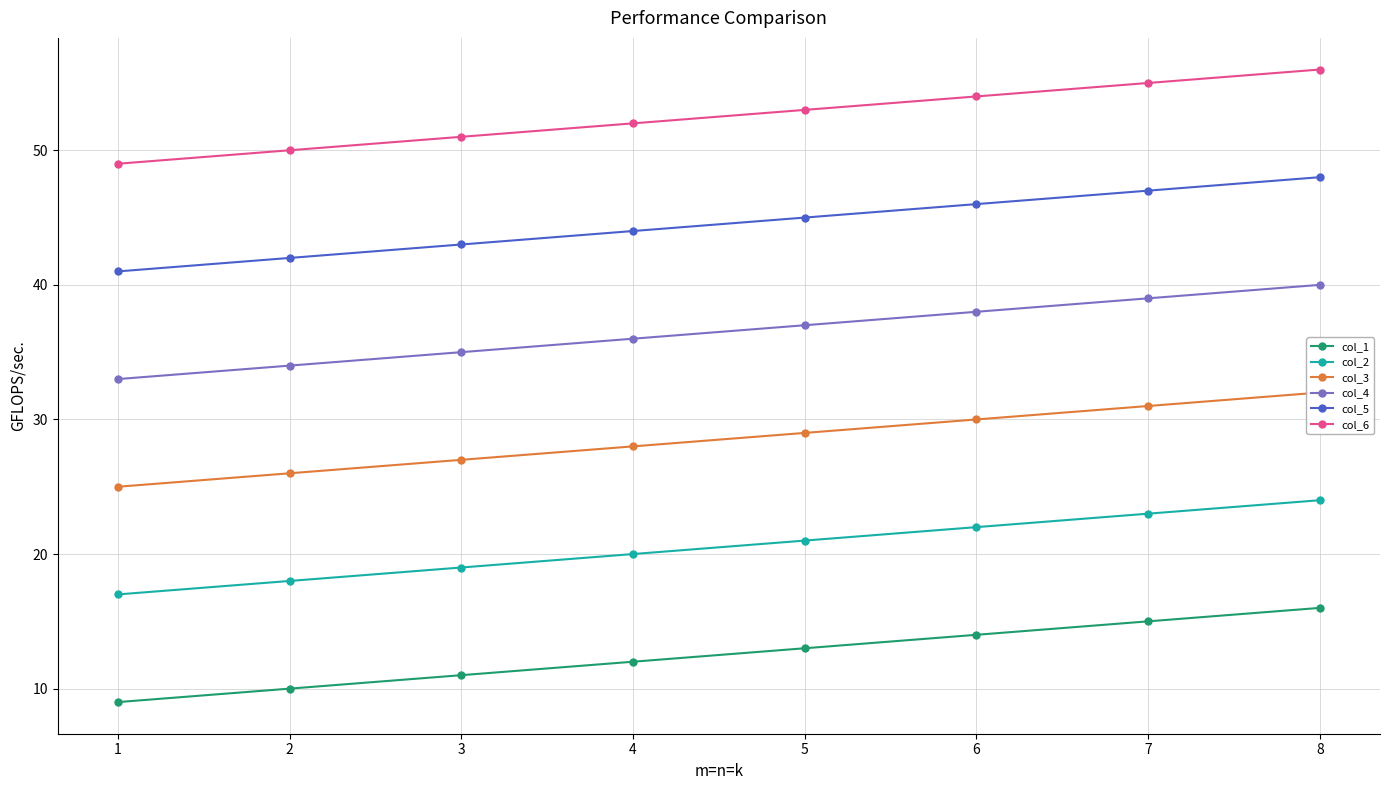

What is the value of the col_3 point at the 7th from the left?

31